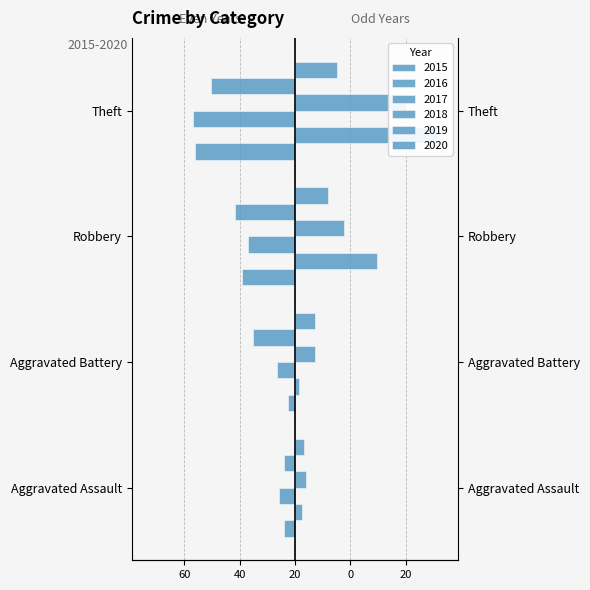

Does the chart contain any negative values?

Yes